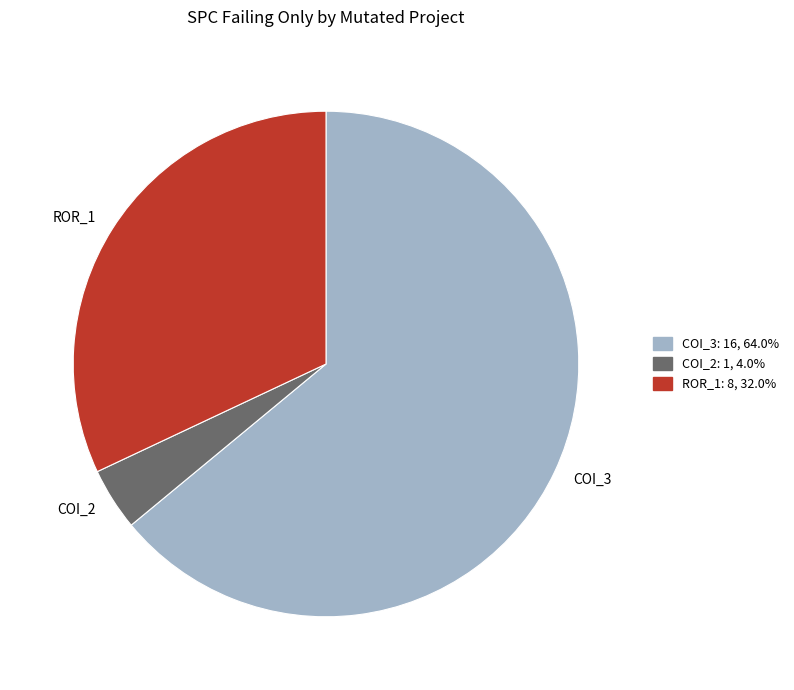

Rank the categories by value from lowest to highest.

COI_2, ROR_1, COI_3